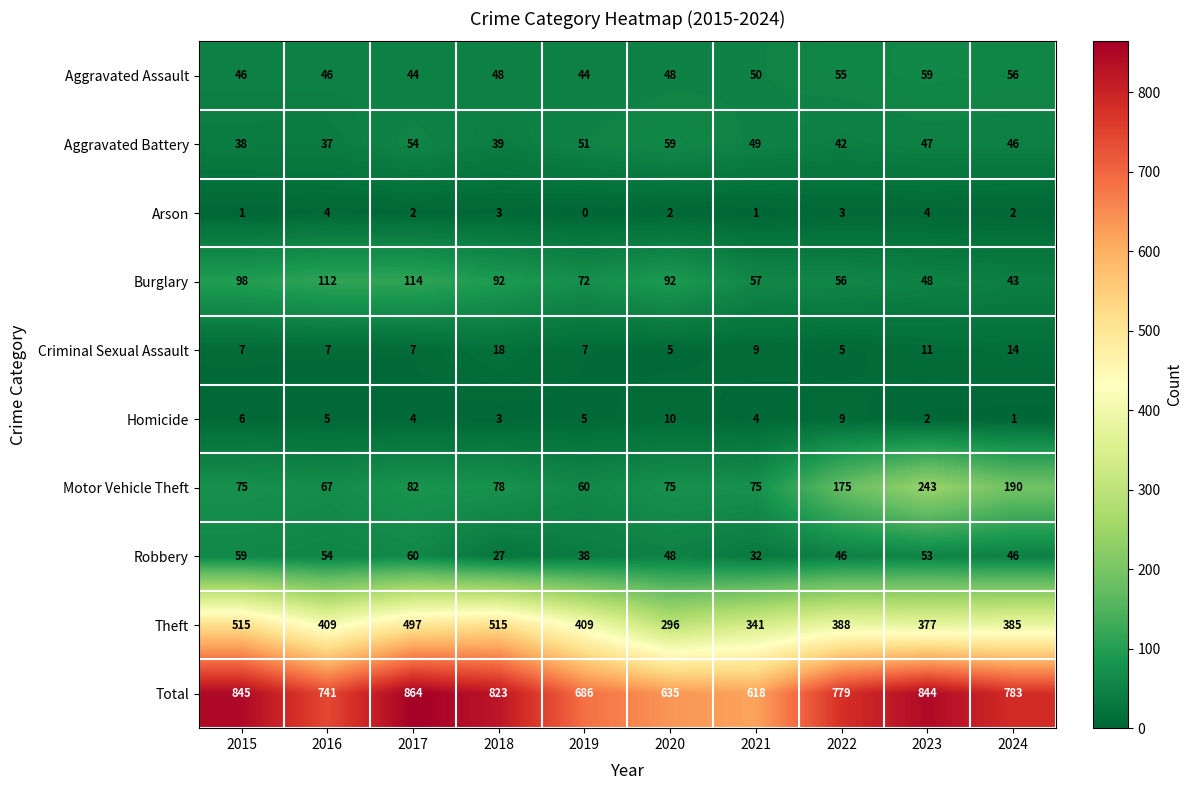

What is the sum of all Robbery values?

463